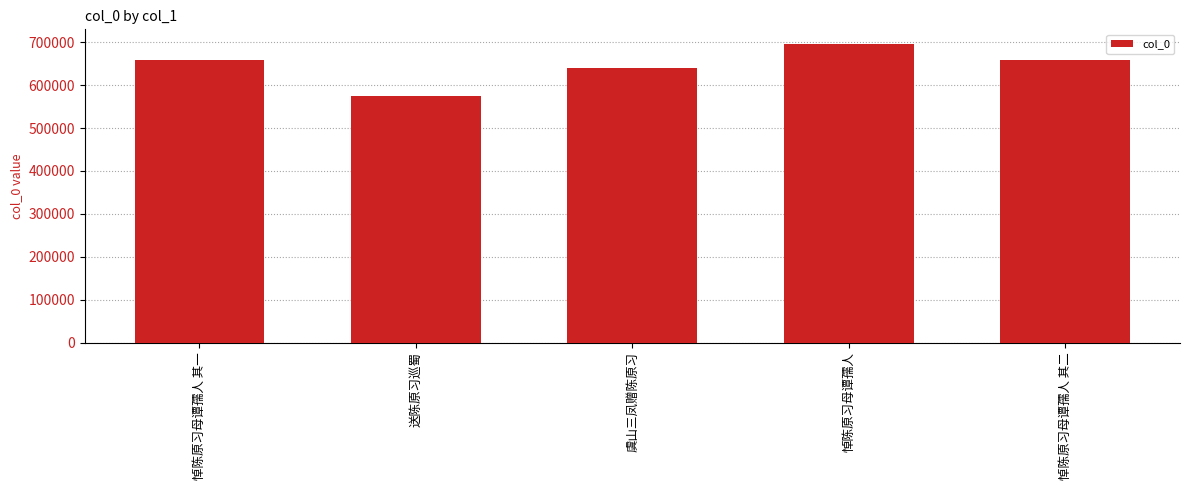

Does the chart contain any negative values?

No